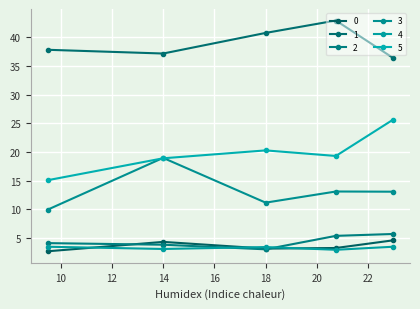

At which label is 0 closest to 3?

17.998382147503175